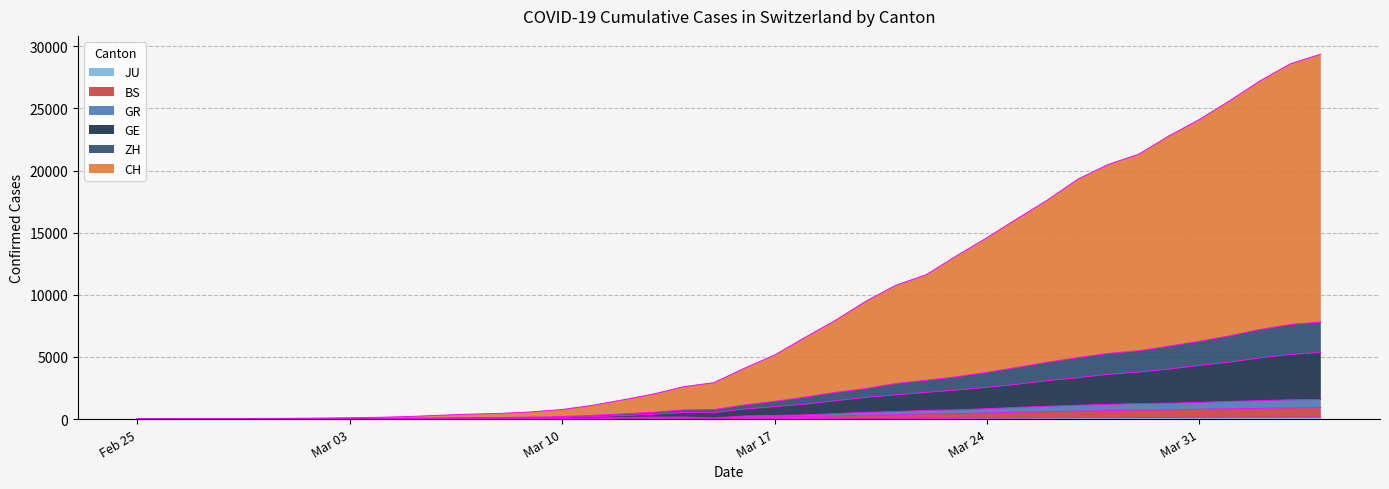

At which category is the sum across all series the highest?

2020-04-04